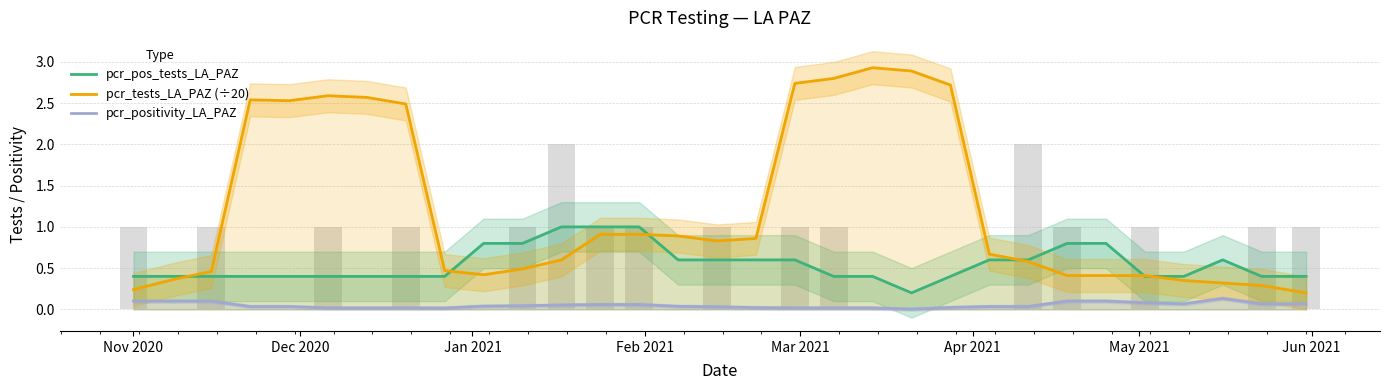

What is the average value of the pcr_tests_LA_PAZ (÷20) series?

1.2